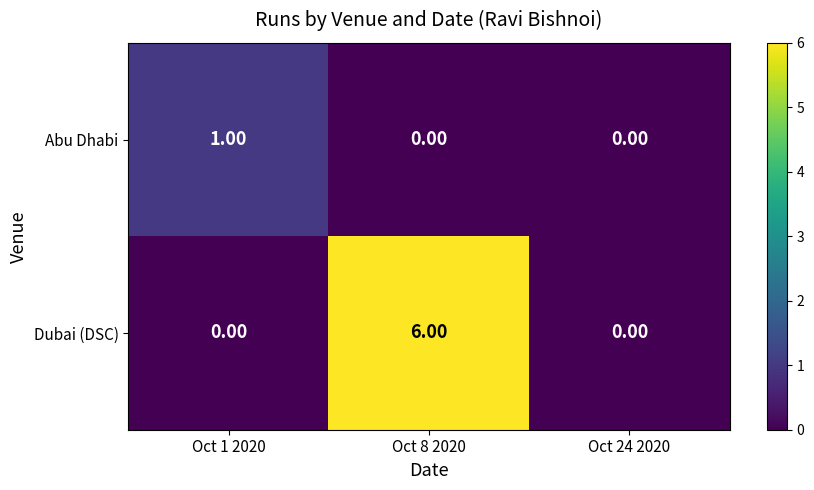

What is the difference between the Dubai (DSC) values at Oct 8 2020 and Oct 24 2020?

6